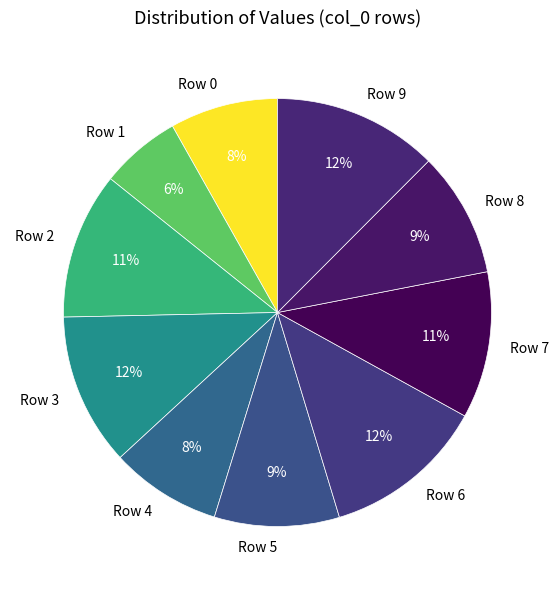

Count the number of slices in the pie.

10